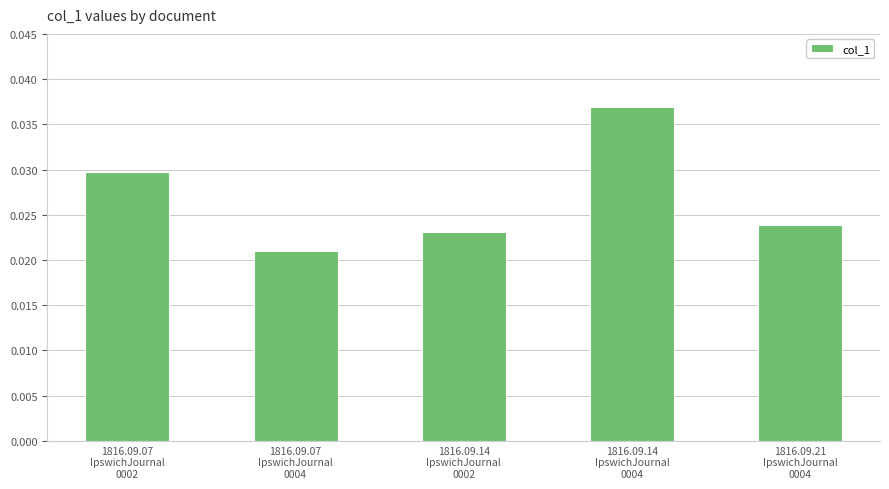

What is the sum of all values?

0.1